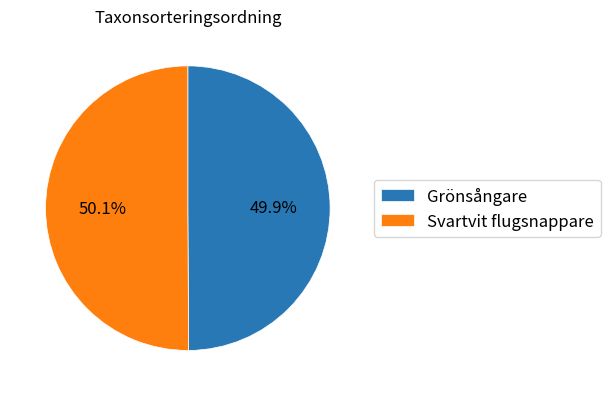

How much of the chart is everything except Grönsångare?

50.1%